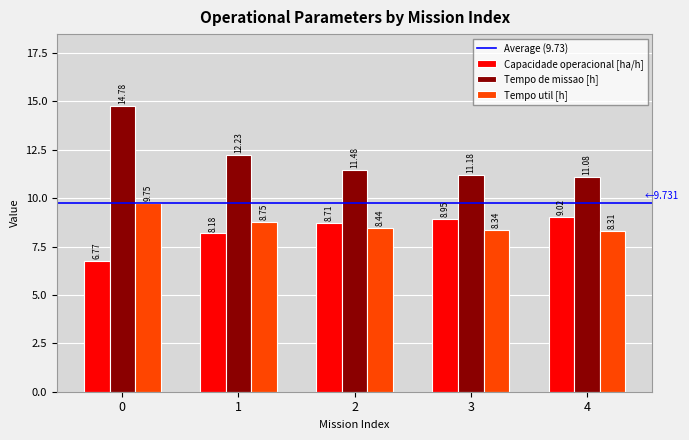

What is the spread (max minus min) of values at 2?

3.0